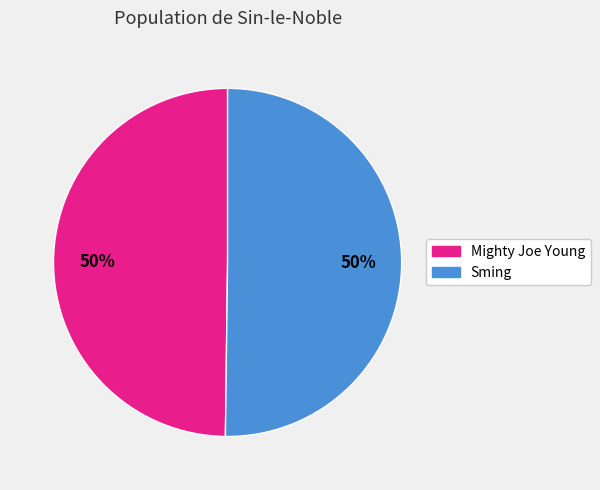

Approximately how many times larger is the value at Mighty Joe Young compared to Sming?

1.0